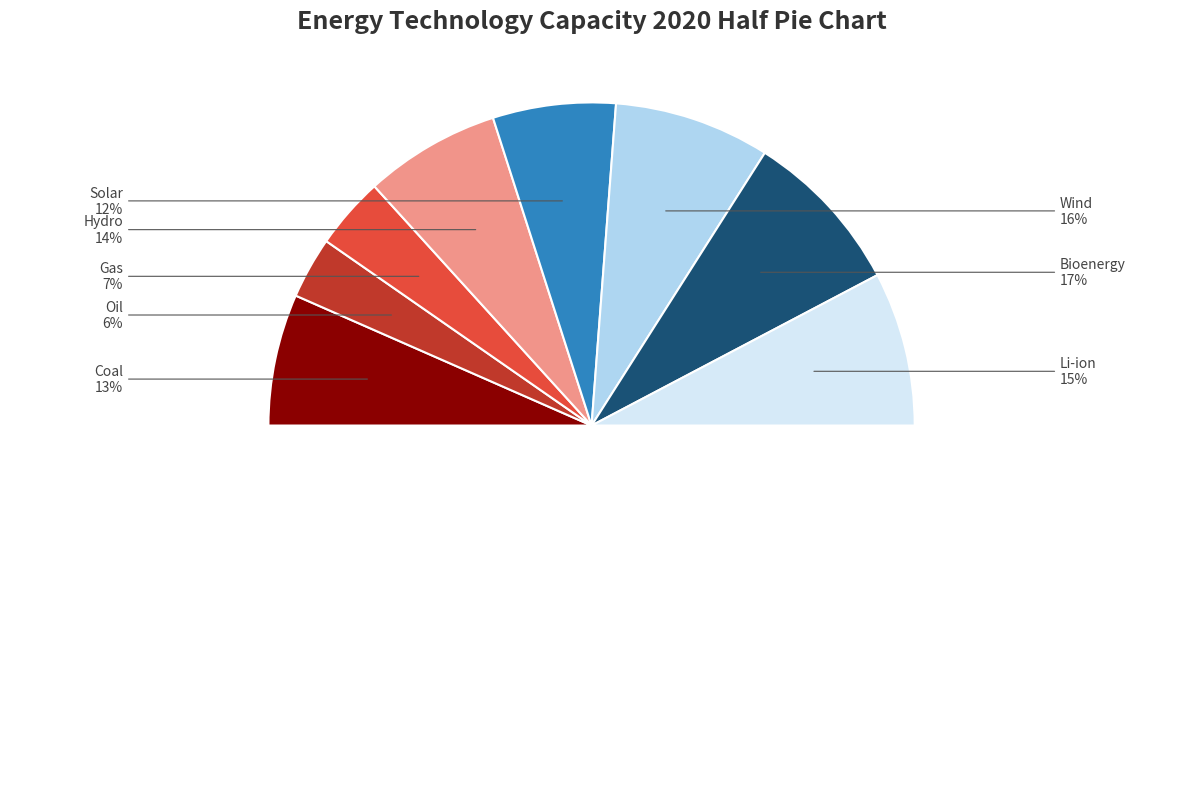

True or false: Coal accounts for 13% of the total.

True